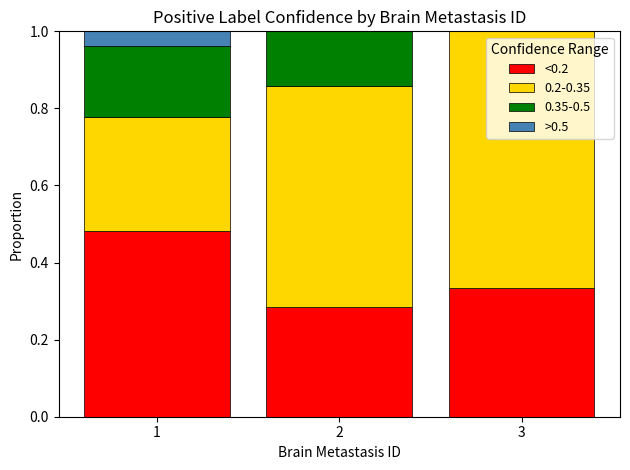

Are the bars grouped side by side (vs. stacked)?

No